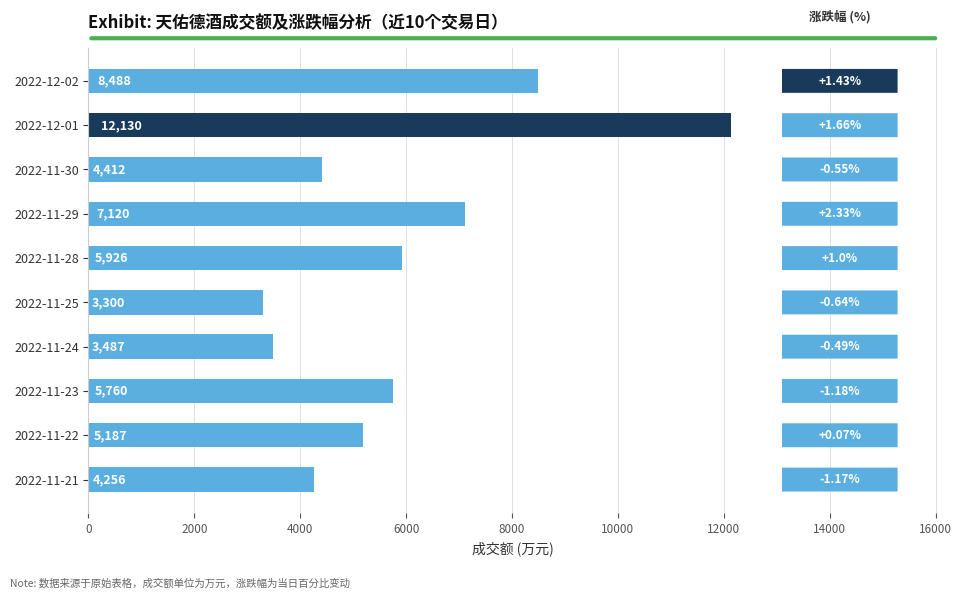

What is the change in value from 2022-11-24 to 2022-11-25?

-187